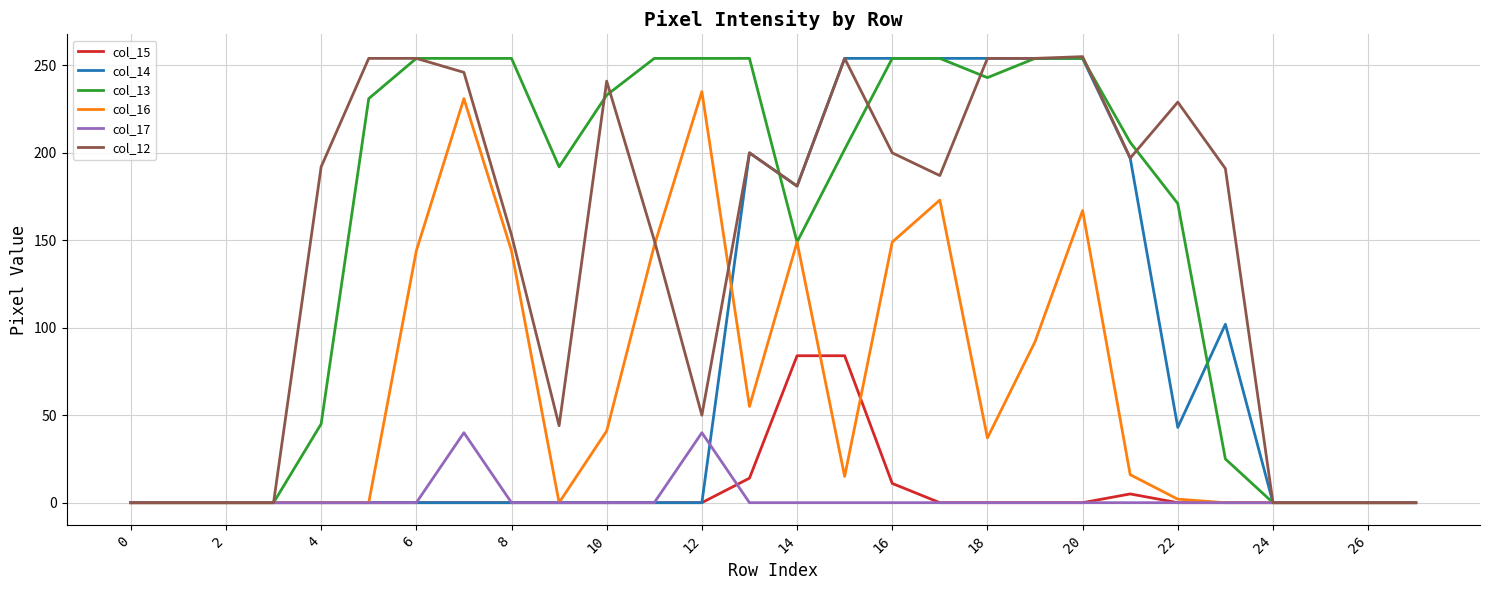

True or false: col_14 has more than 1 interior local peaks.

True